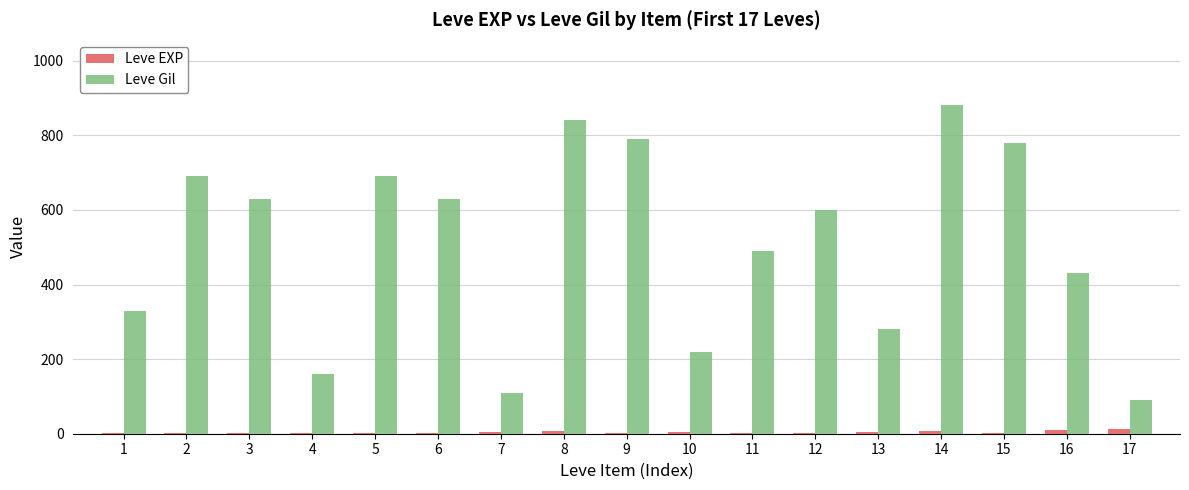

Read the Leve Gil value at 15.

780